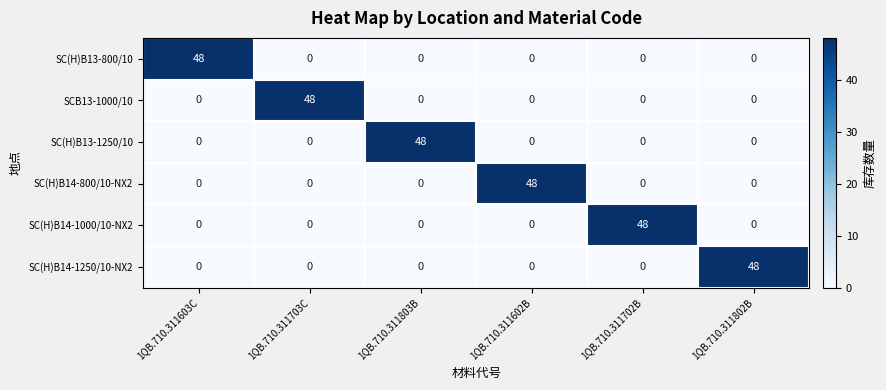

At how many categories does at least one series exceed 8?

6